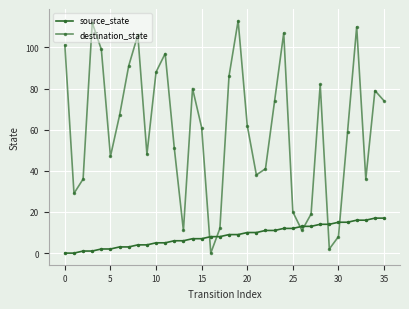

At which label is destination_state closest to 56?

31